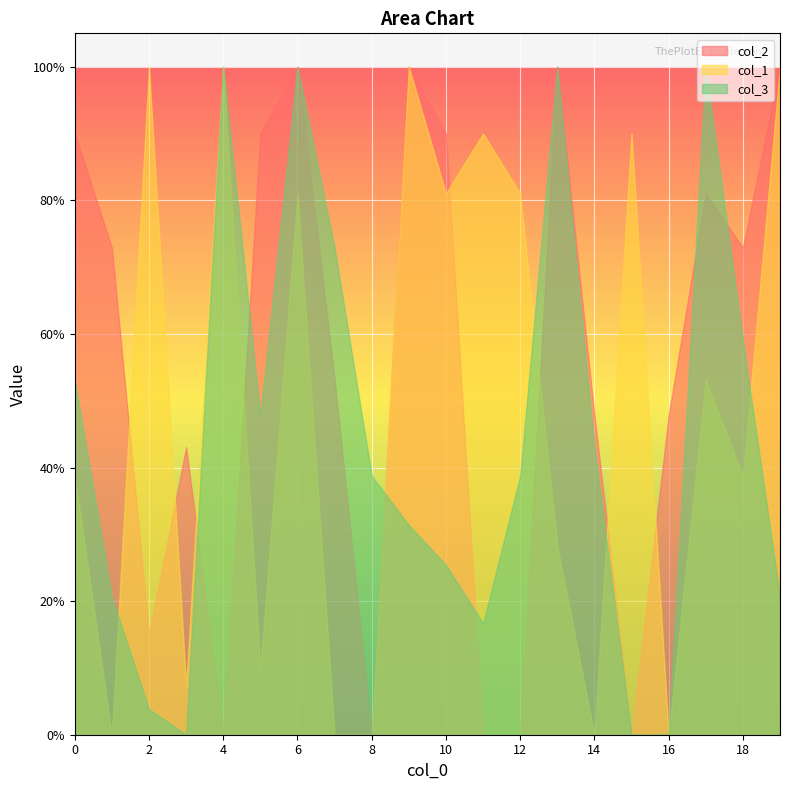

What is the average value of the col_1 series?

0.5